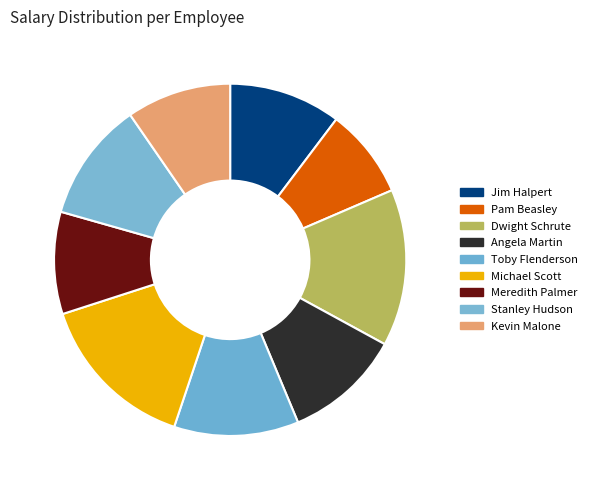

How many segments does this pie chart have?

9